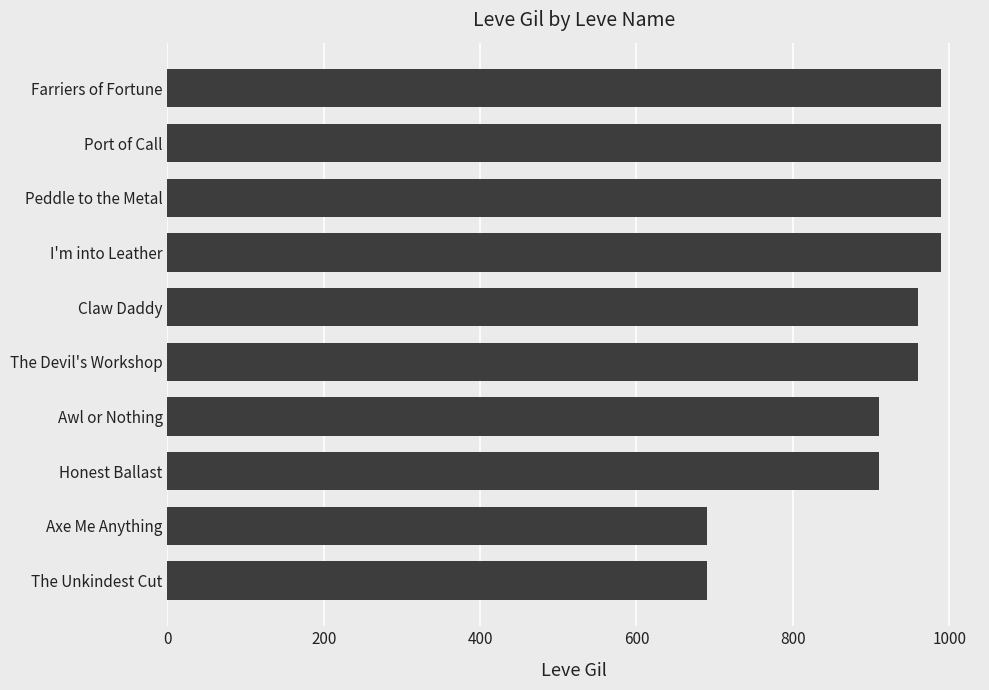

Does the chart contain any negative values?

No